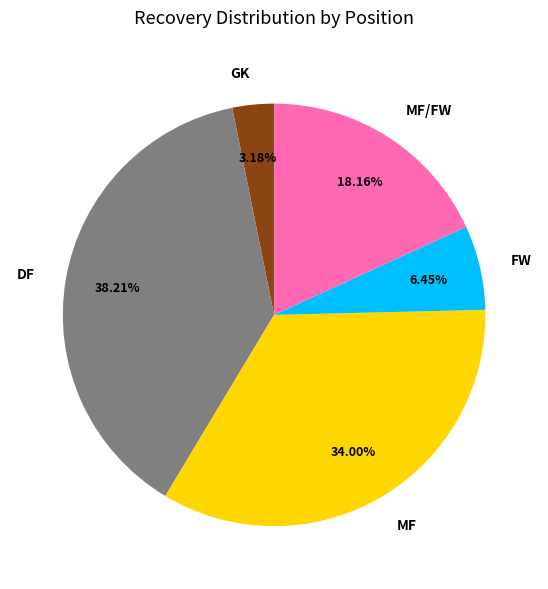

How many segments does this pie chart have?

5